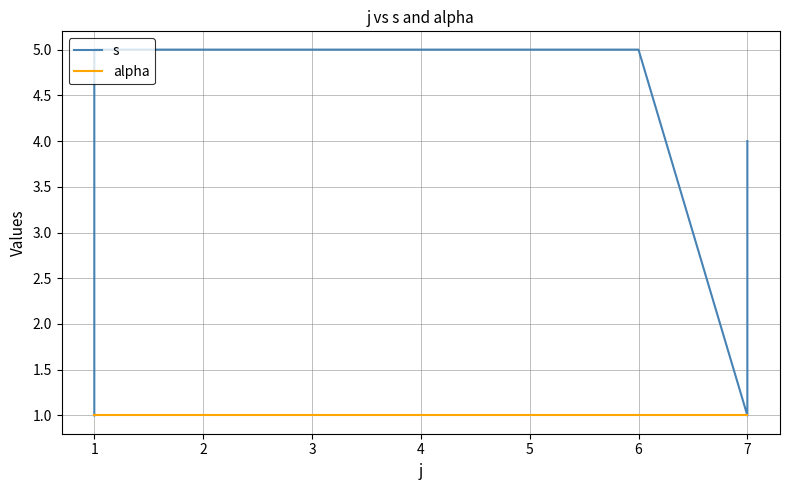

What is the approximate value of alpha at 1?

1